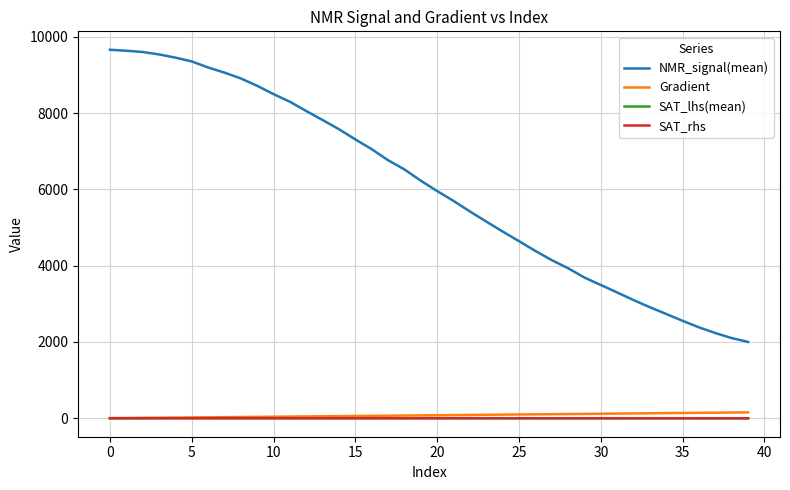

What is the lowest value of the NMR_signal(mean) series?

2000.3